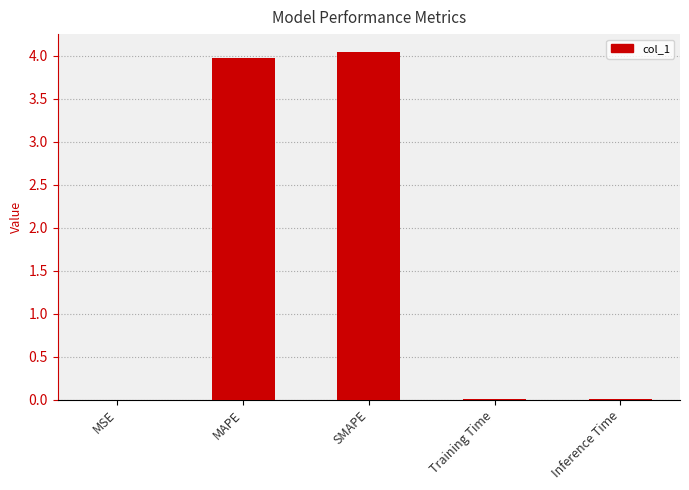

Which has a higher value, SMAPE or Inference Time?

SMAPE